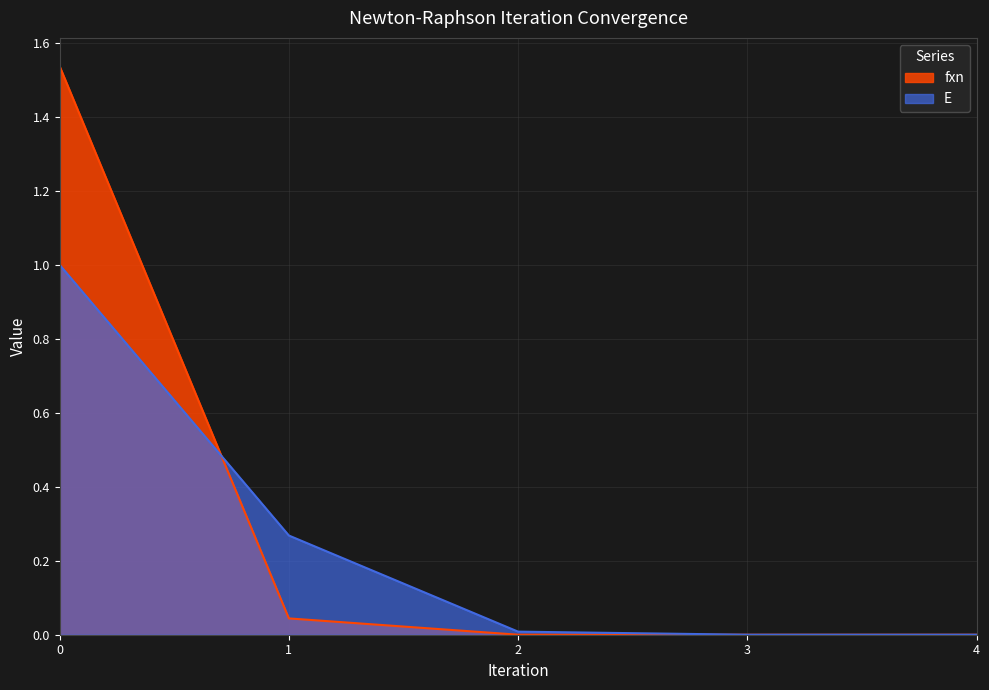

How many intersections are there between fxn and E?

1